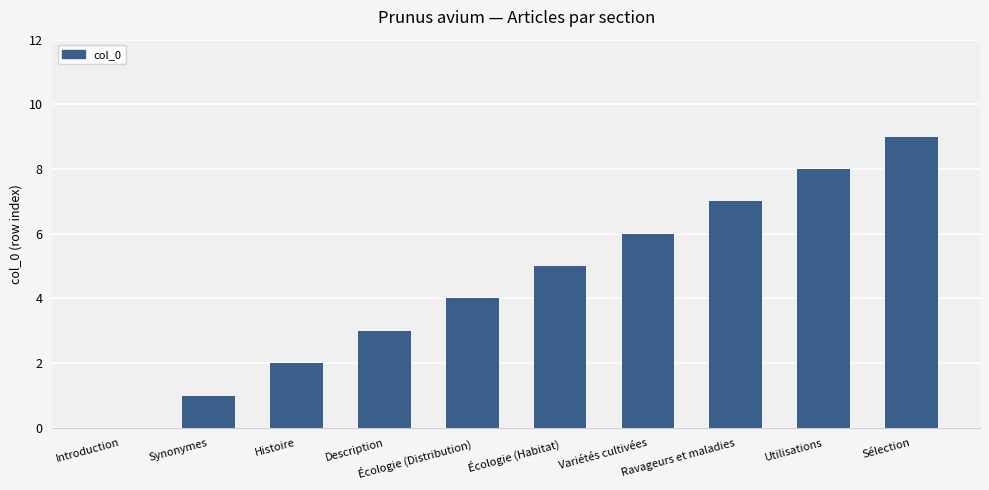

What is the difference between the values at Histoire and Ravageurs et maladies?

5